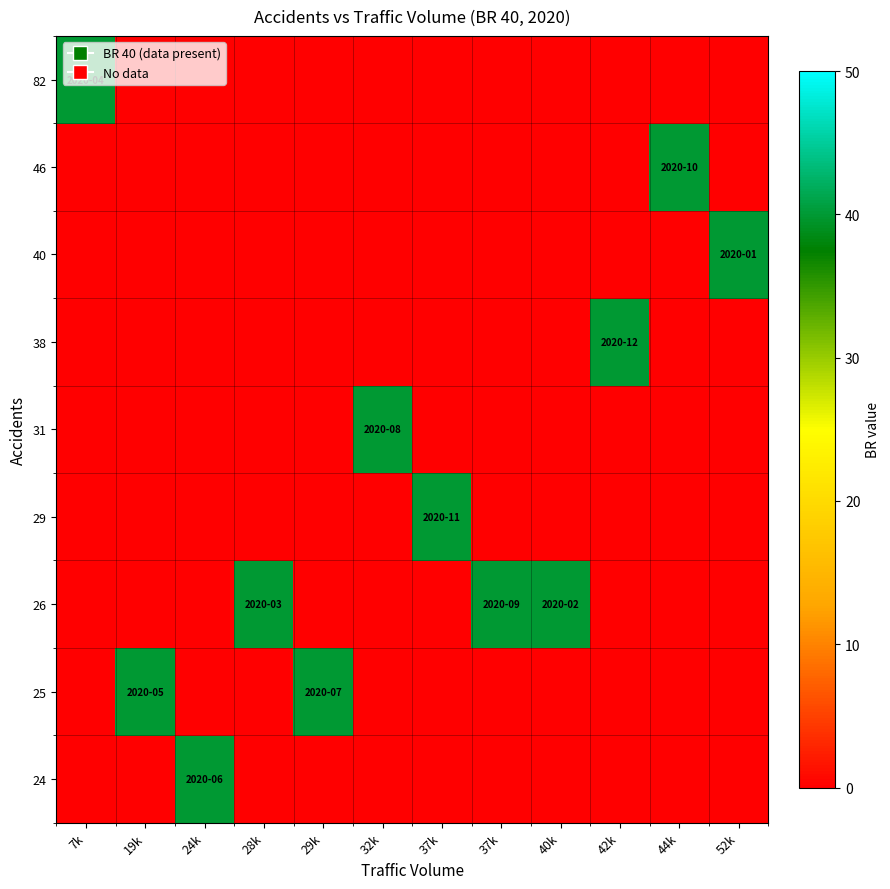

Rank the series by their maximum value, from highest to lowest.

24, 25, 26, 29, 31, 38, 40, 46, 82